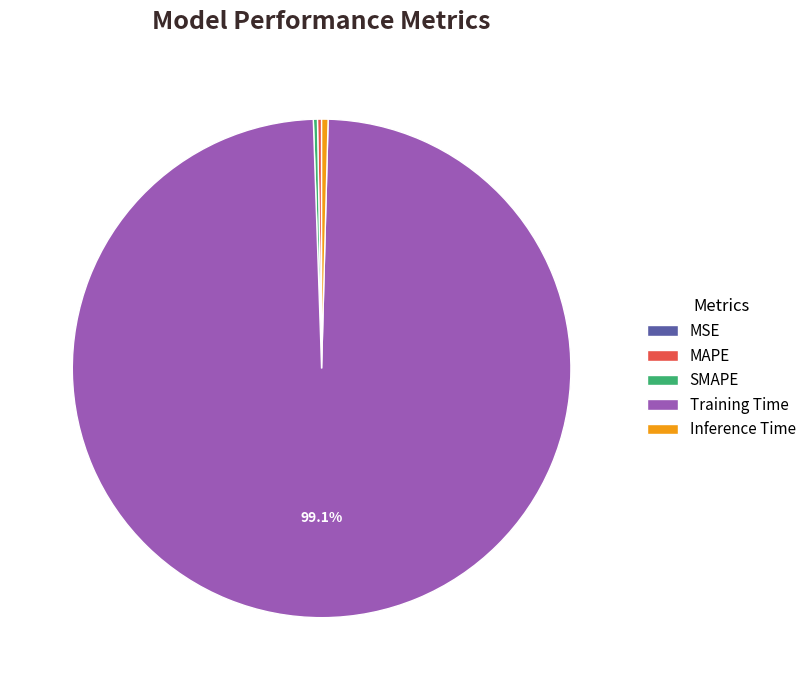

To the nearest percent, what is the average slice percentage?

20%